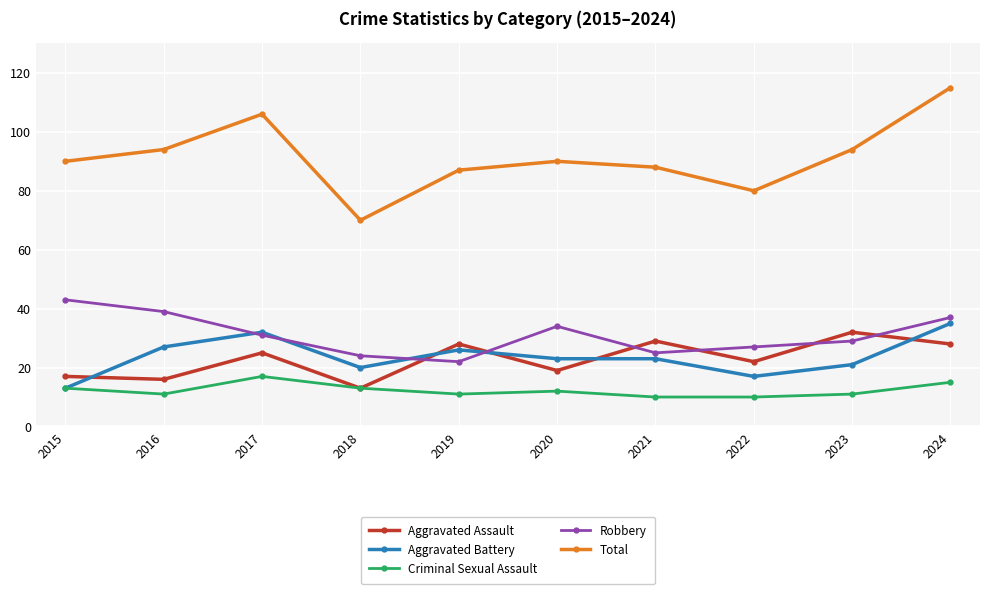

How many interior local peaks does the Robbery series have?

1